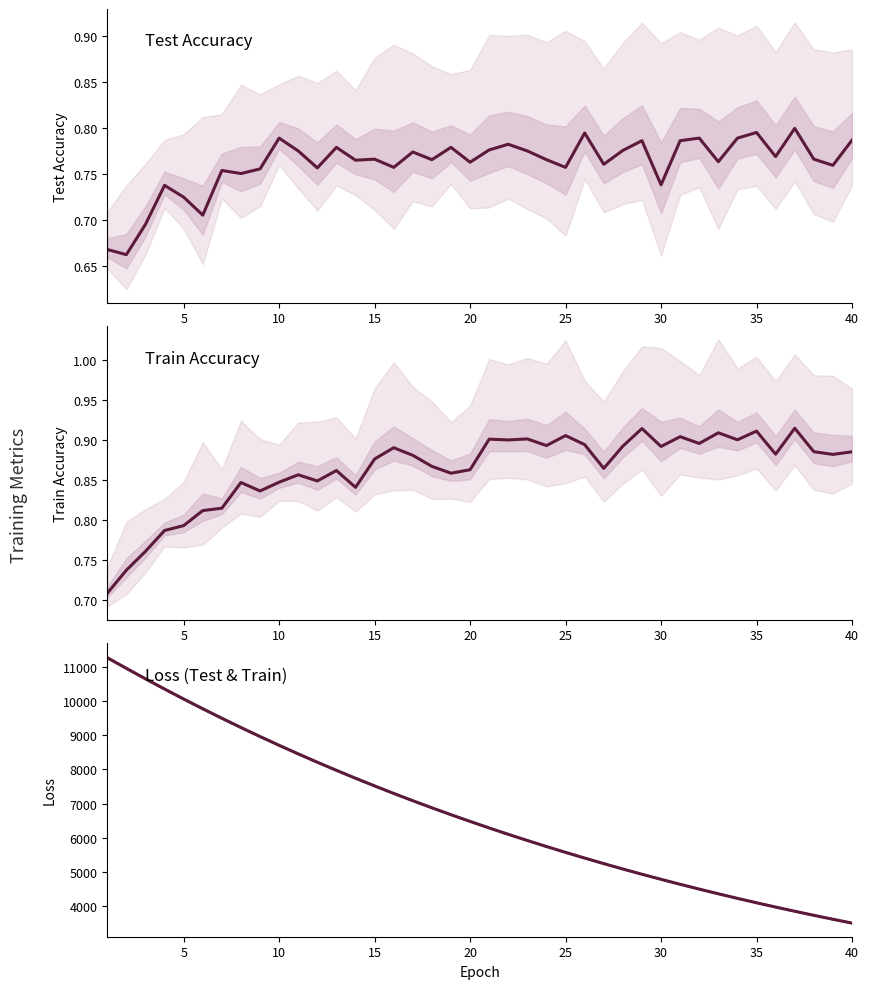

True or false: test_accuracy and test_loss cross at least once.

False